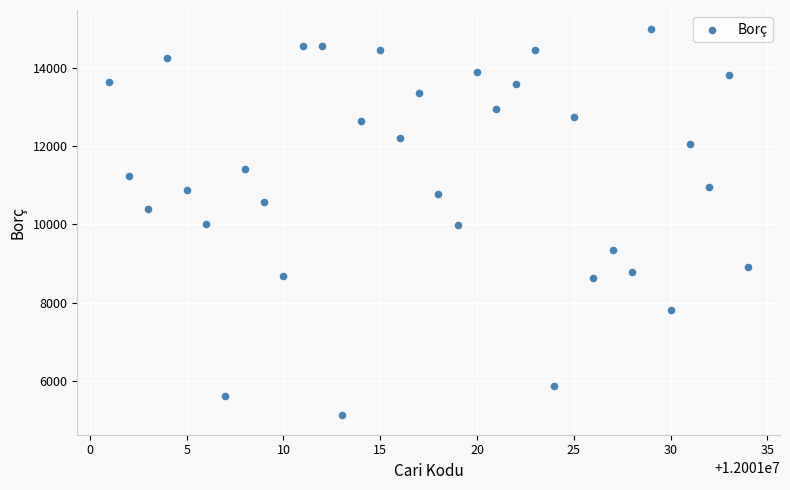

What is the range of X values (max minus min)?

33